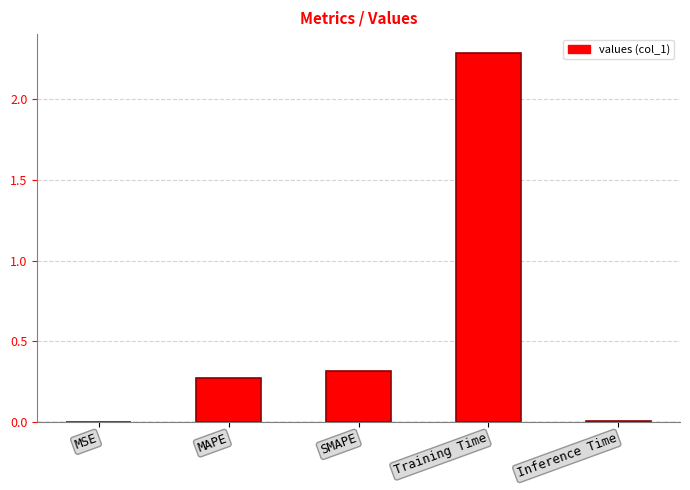

What is the greatest value displayed?

2.3